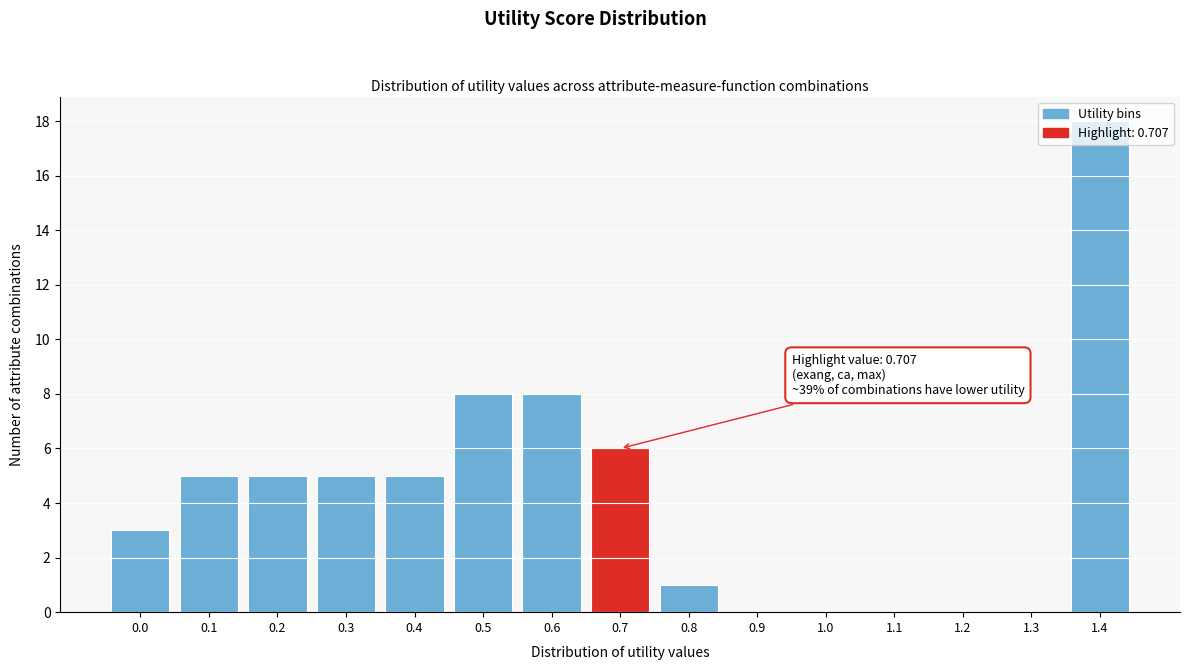

The value at 1.4 is 29. True or false?

False